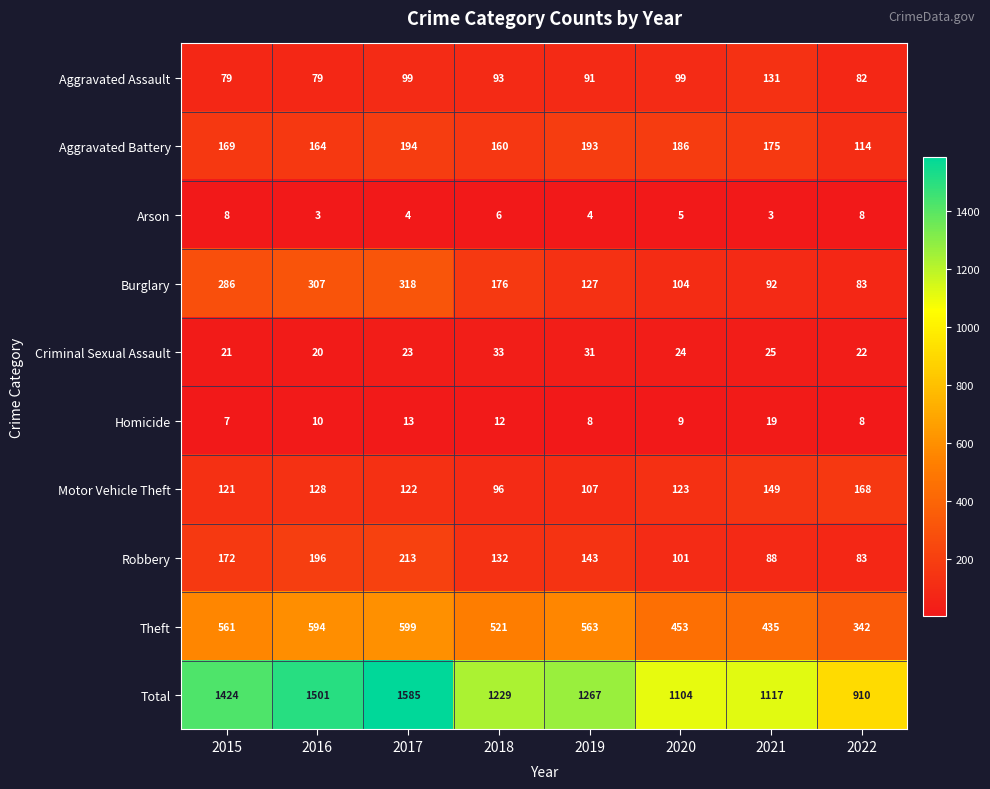

What is the total value across all series at 2018?

2458